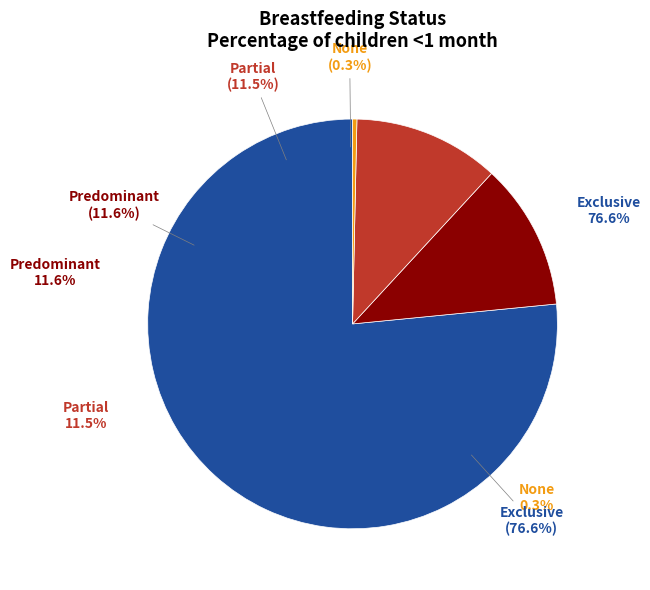

Is it true that None is 15% of the pie?

False